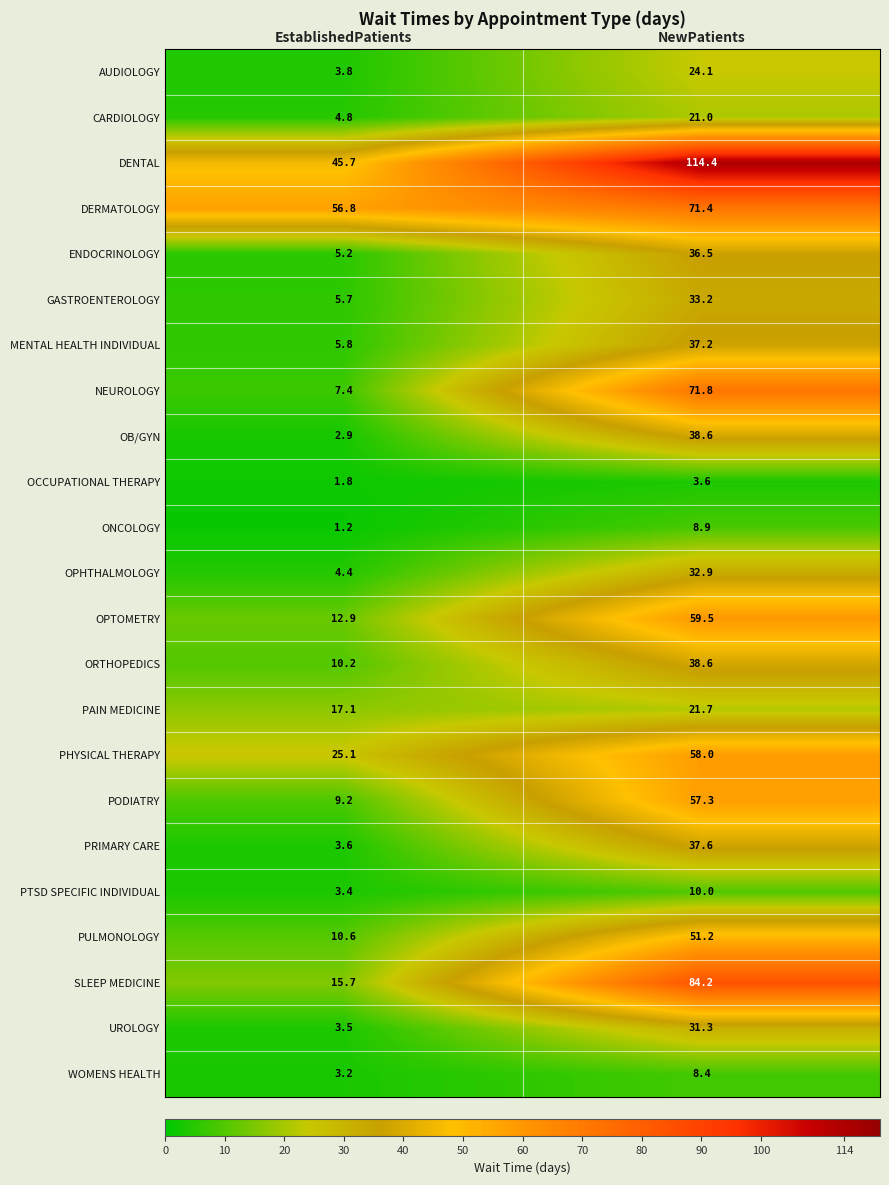

Is it true that ONCOLOGY equals 8.9 at NewPatients?

True